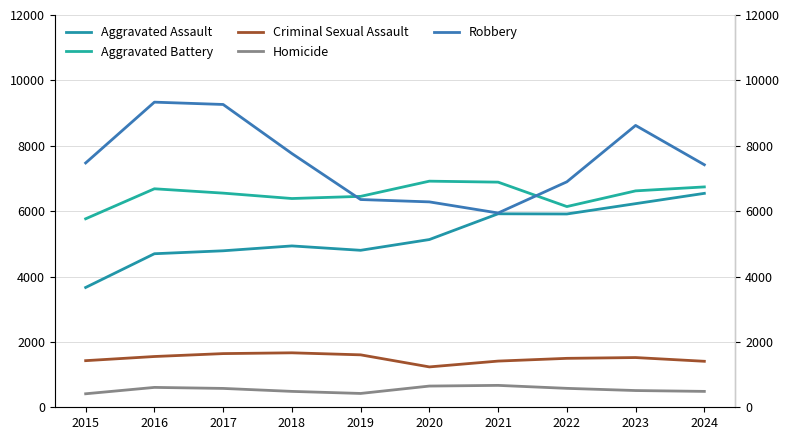

True or false: Robbery has a value of 6355 at 2019.

True